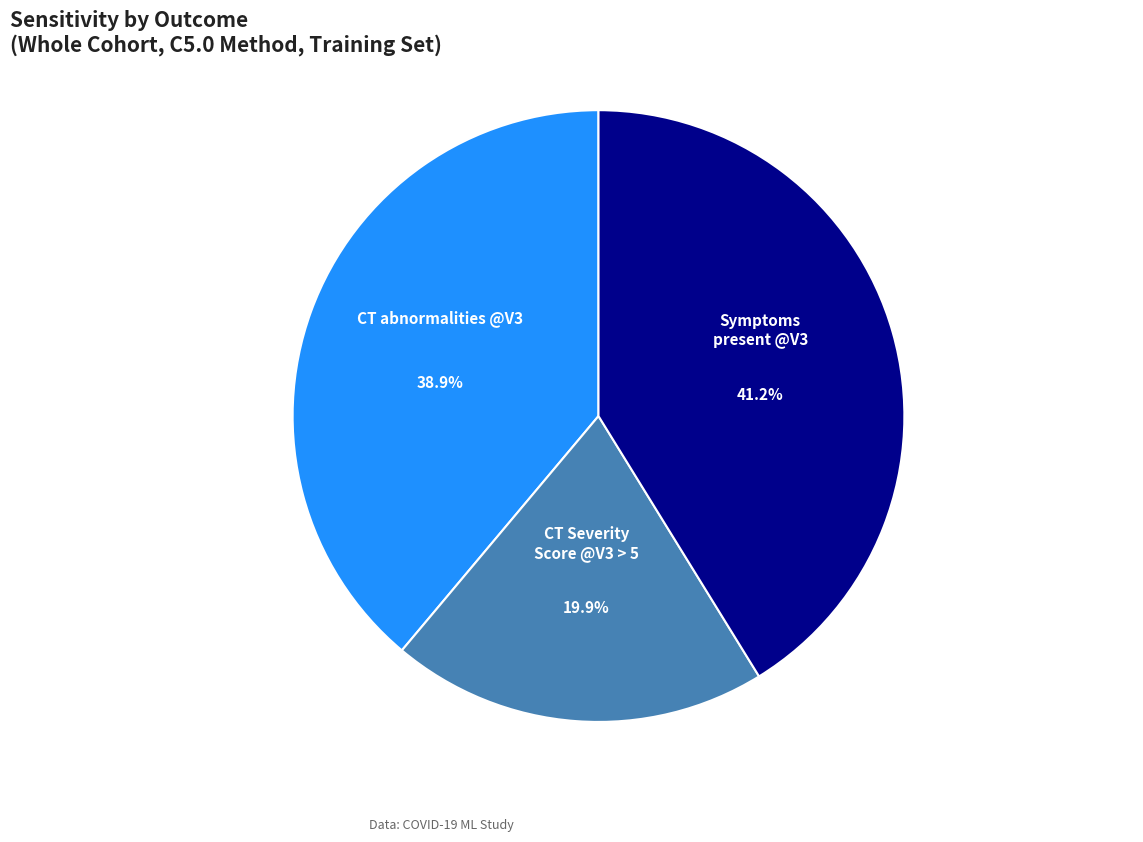

To the nearest percent, what percentage of the pie is CT abnormalities @V3?

39%